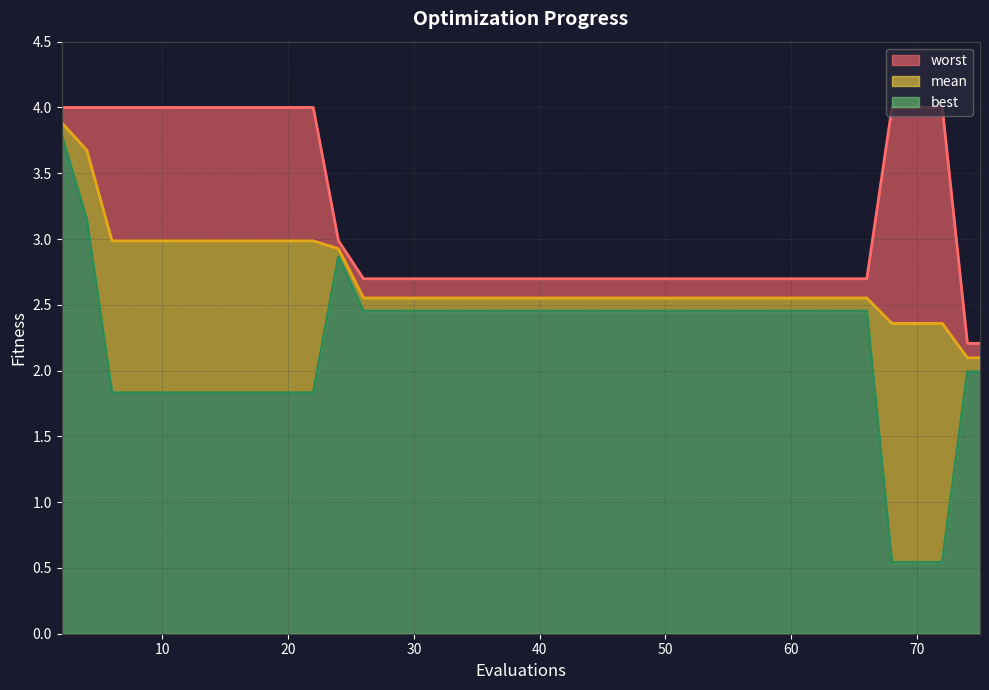

Which has a higher value, 49 or 10?

10